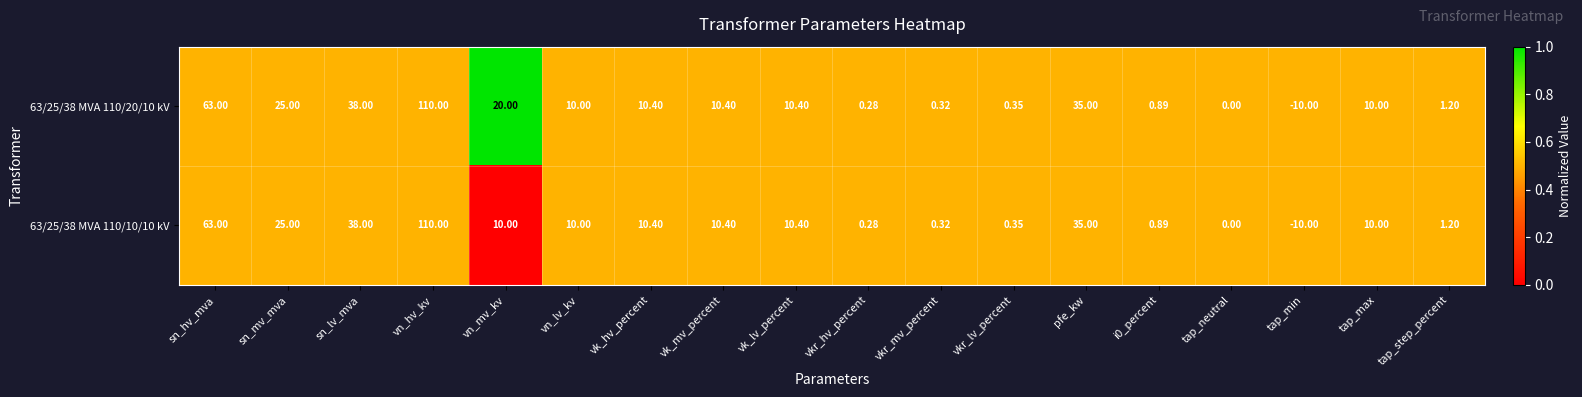

At which label does 63/25/38 MVA 110/10/10 kV first exceed 10?

sn_hv_mva